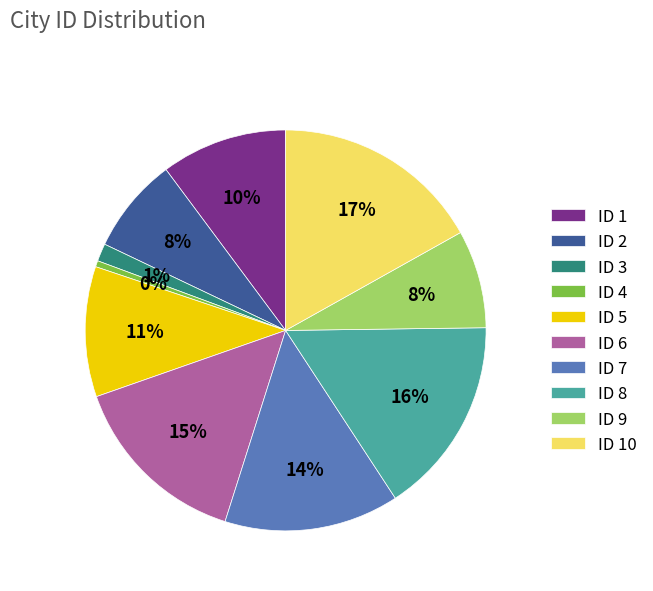

Is it true that ID 10 is 17% of the pie?

True